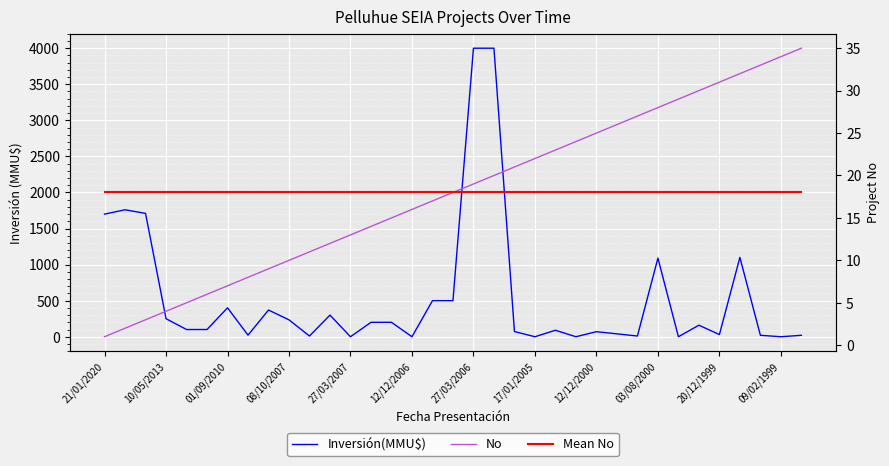

What is the lowest value of the Mean No series?

18